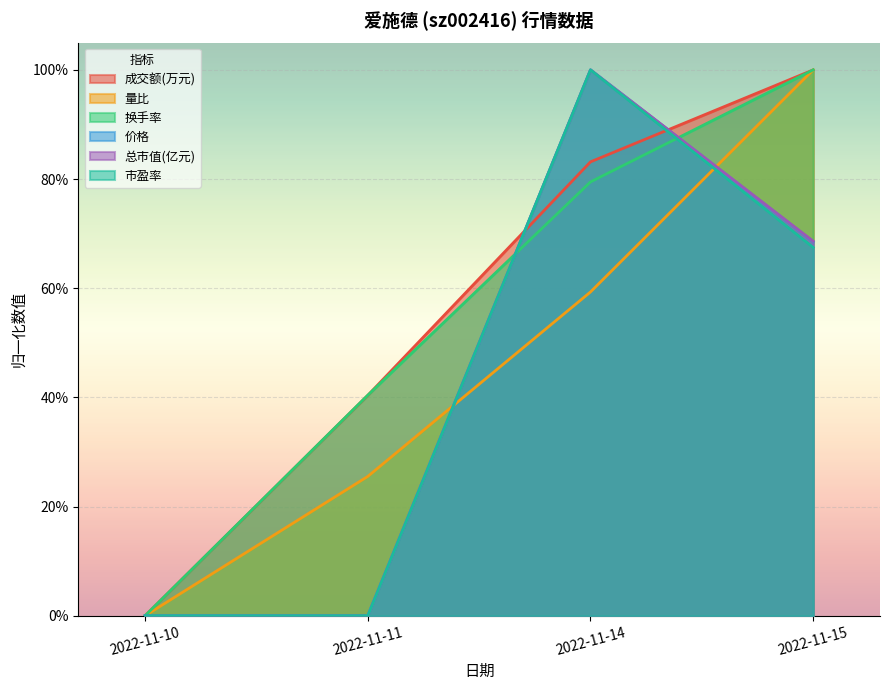

What is the difference between the 成交额(万元) values at 2022-11-15 and 2022-11-10?

1.0